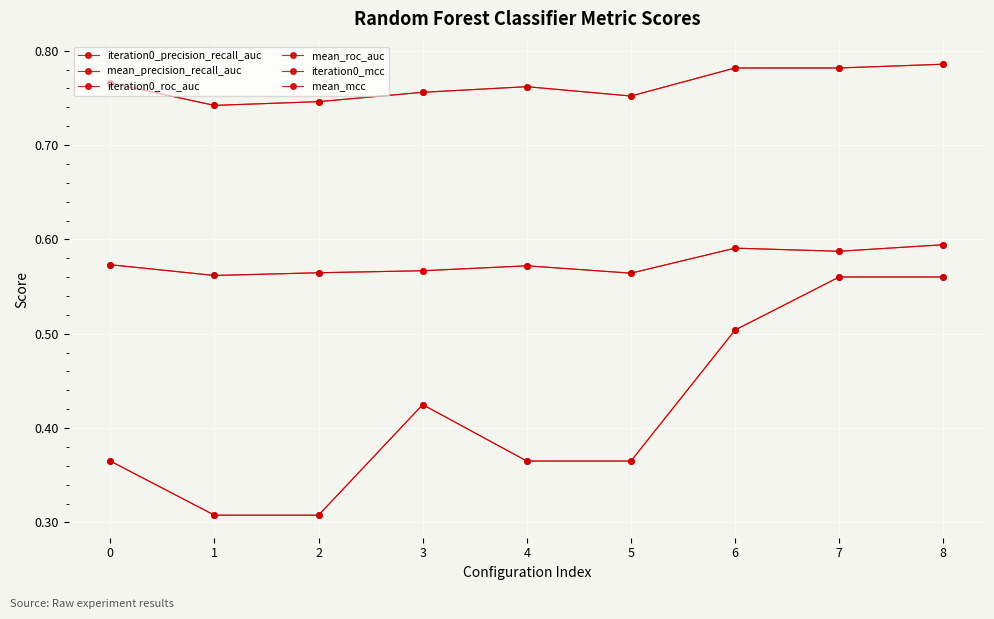

Does the chart have visible grid lines?

Yes